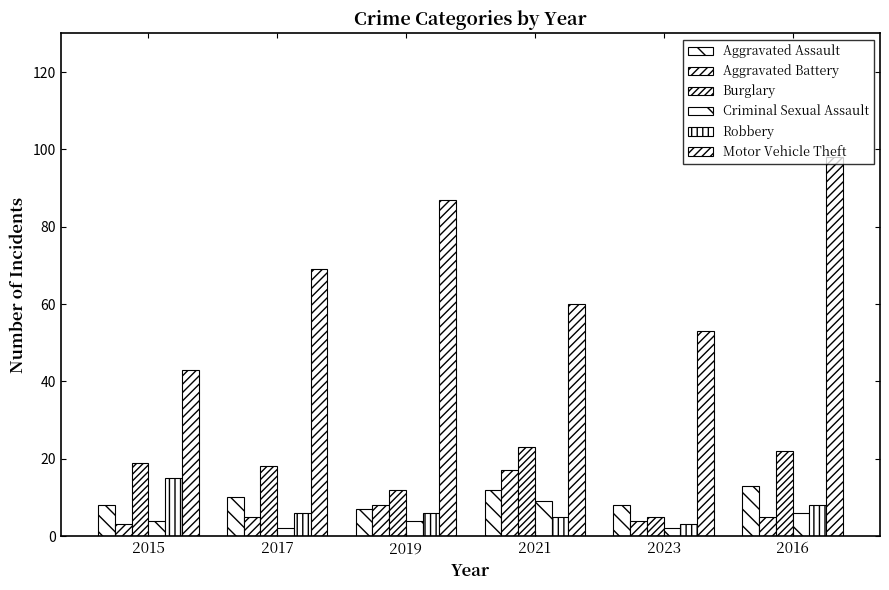

How many bars are there in each group?

6